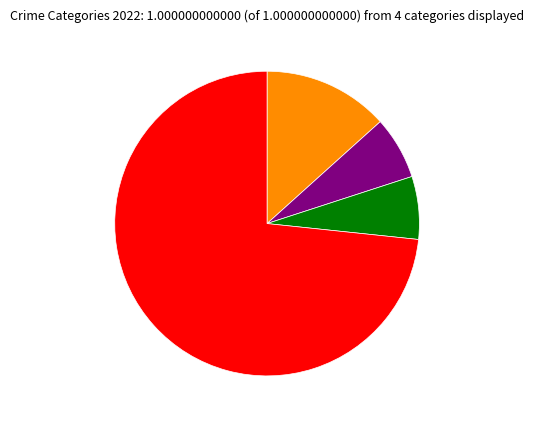

Is there a majority slice in this chart?

Yes